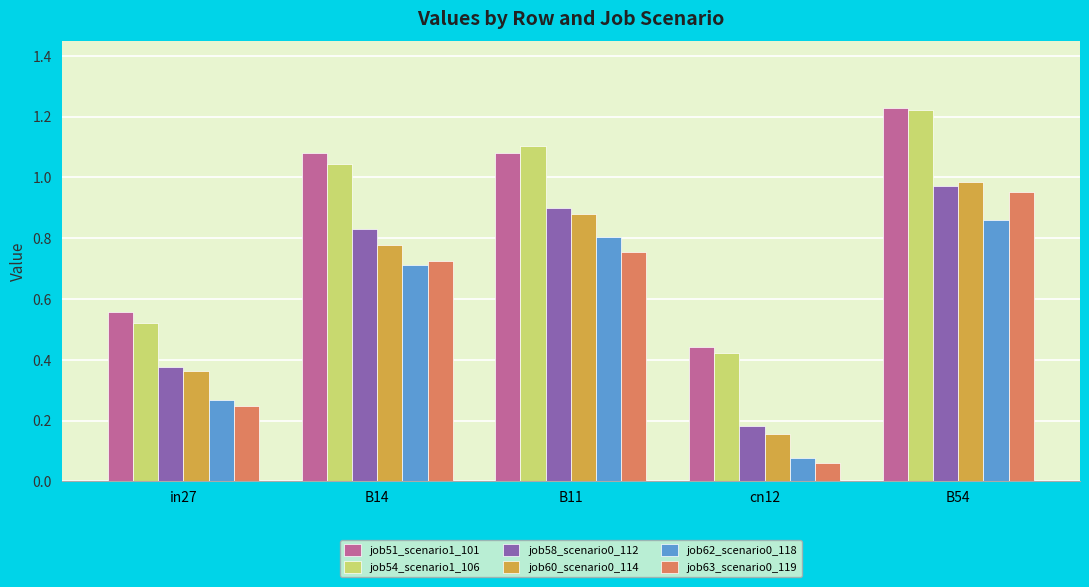

What is the label of the 5th bar from the right?

in27